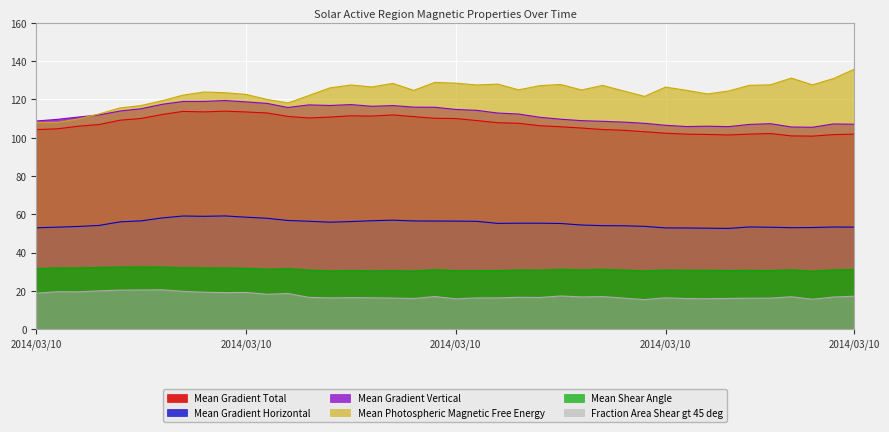

Which series has the largest total across all categories?

Mean Photospheric Magnetic Free Energy